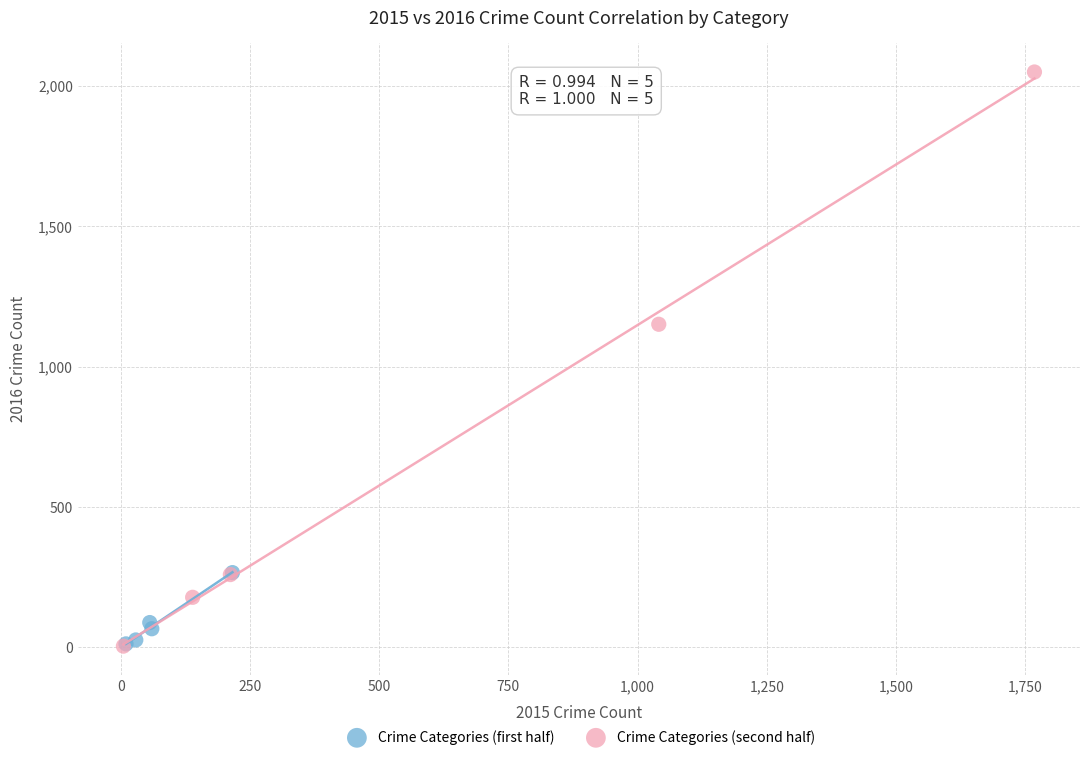

Which series contains the highest Y value?

Crime Categories (second half)